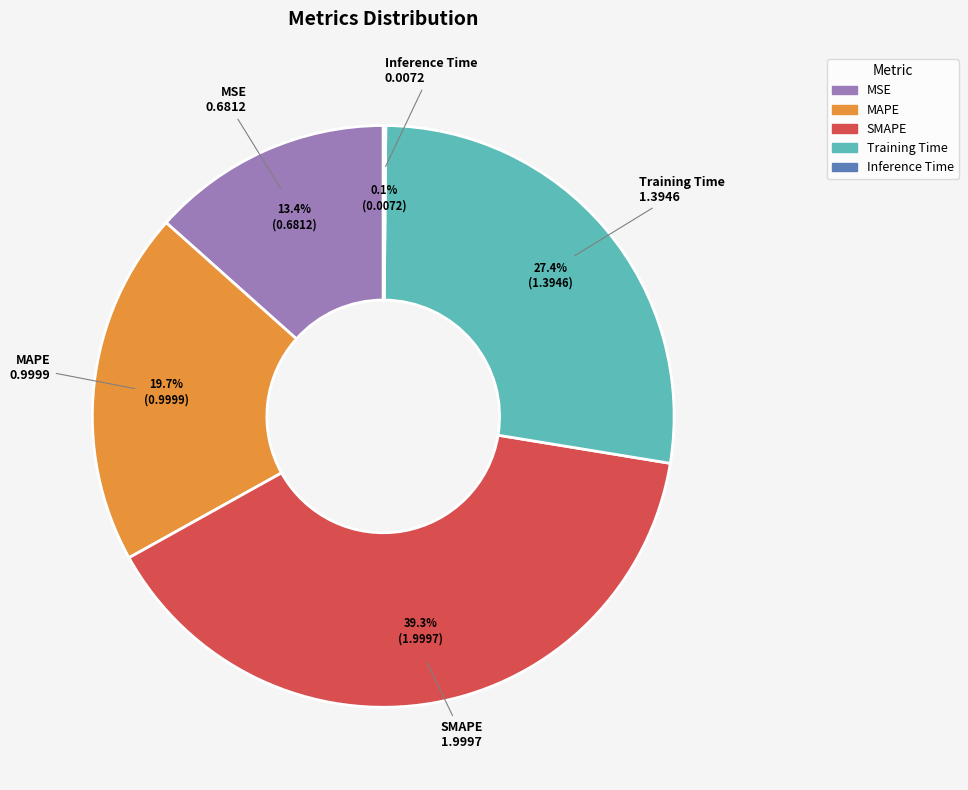

To the nearest percent, what is the difference between the largest and smallest slice percentages?

39%